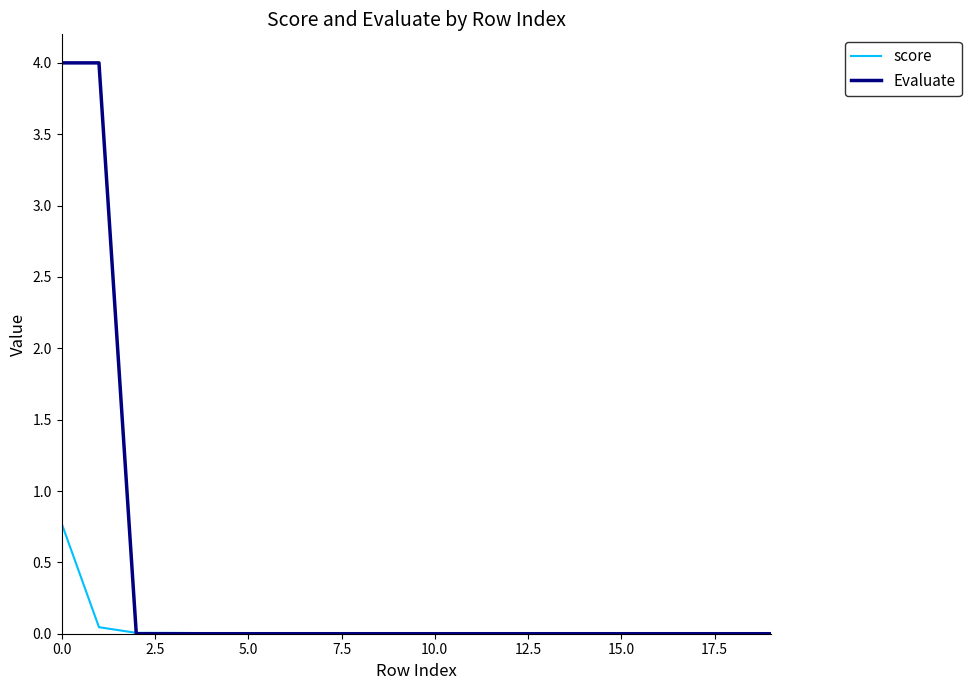

Which series has the widest spread of values?

Evaluate